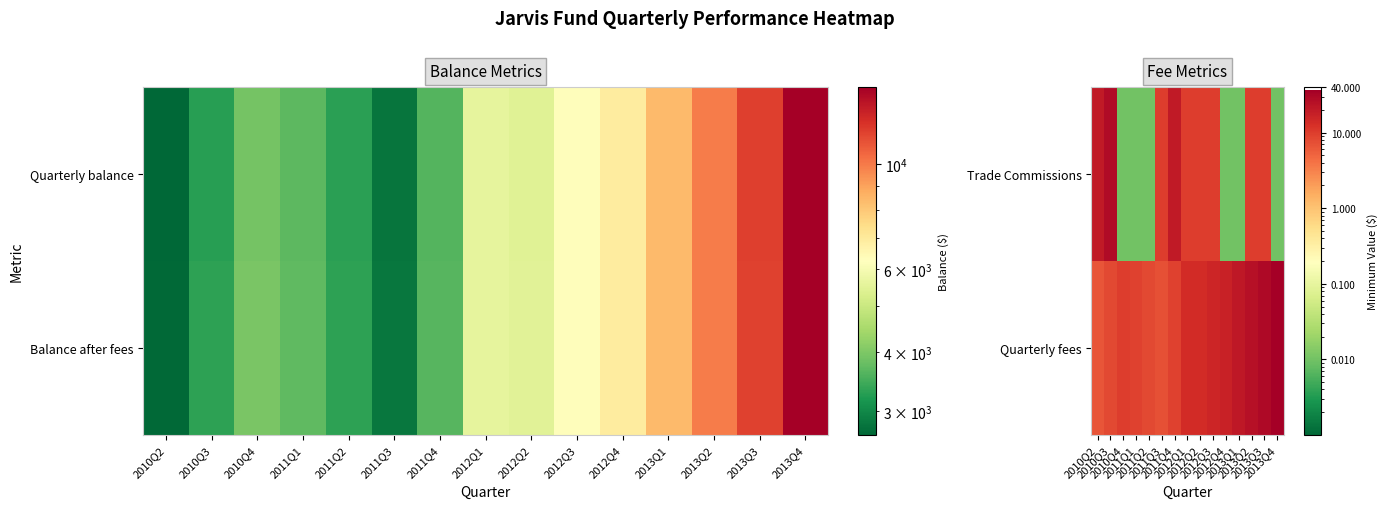

Is the value of Trade Commissions at 2012Q1 greater than the value of Quarterly fees at 2012Q1?

No